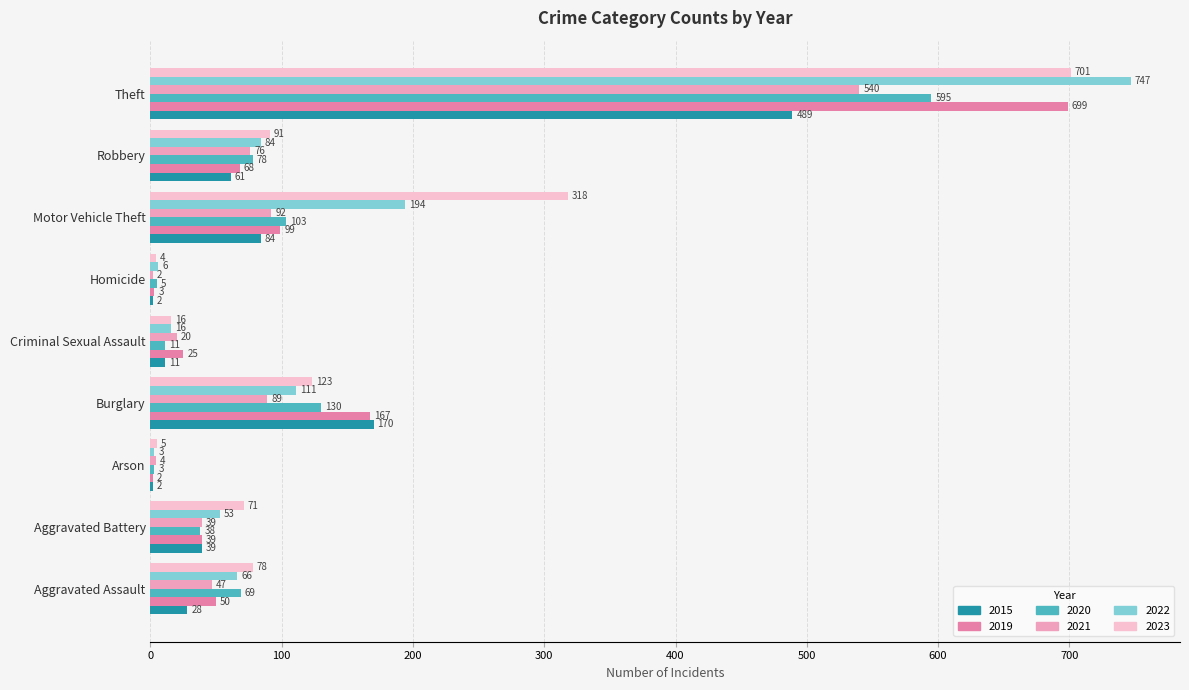

Which series has the largest total across all categories?

2023